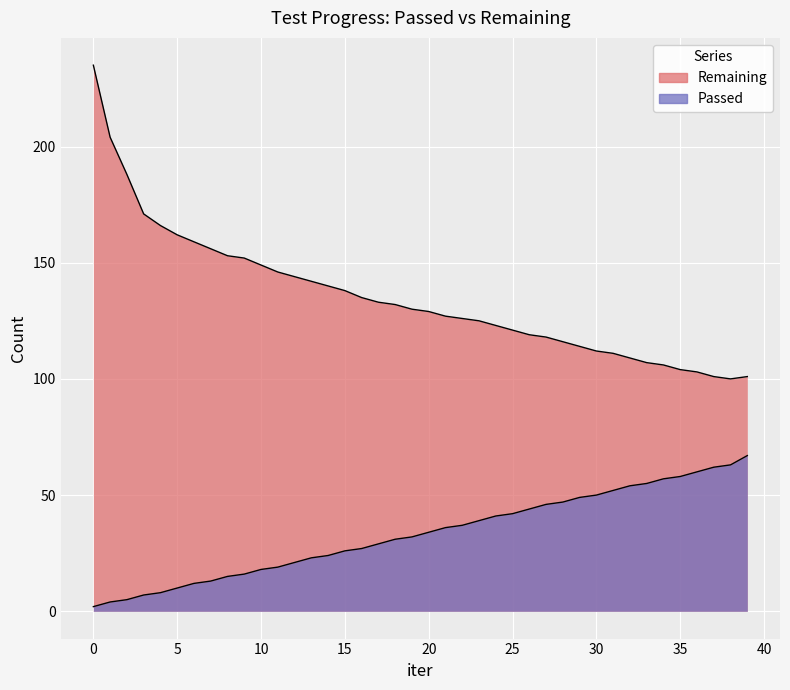

Which series changed the most between 26 and 29?

Remaining